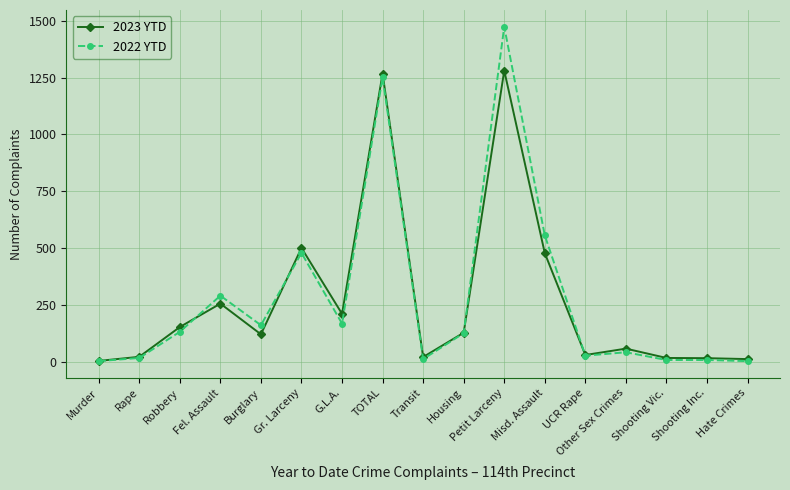

The 2023 YTD series shows 22 at Rape. True or false?

True